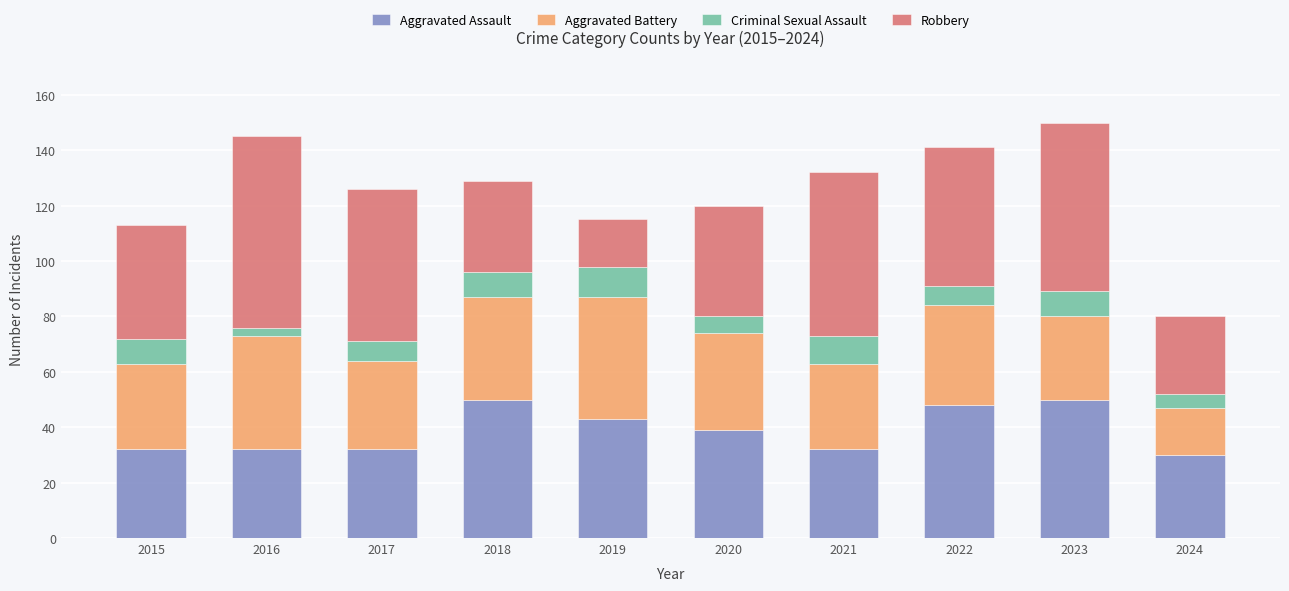

What is the total value across all series at 2019?

115